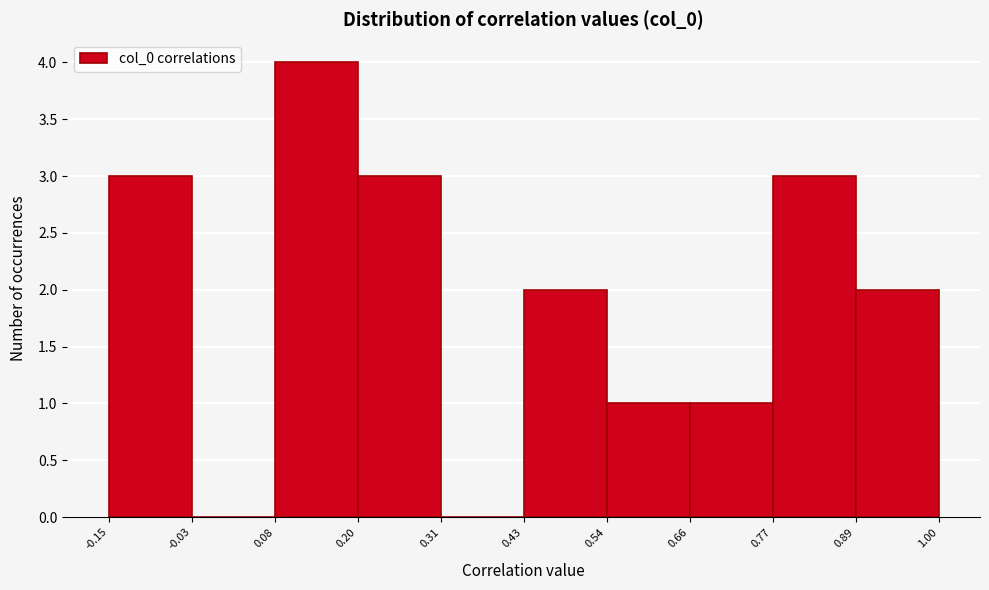

Reading left to right, list every bar in this chart as the range it spans on the x-axis followed by its height. The values are not printed on the chart, so give them approximately, as read against the axis.

-0.15 to -0.03: 3
-0.03 to 0.08: 0
0.08 to 0.20: 4
0.20 to 0.31: 3
0.31 to 0.43: 0
0.43 to 0.54: 2
0.54 to 0.66: 1
0.66 to 0.77: 1
0.77 to 0.89: 3
0.89 to 1.00: 2